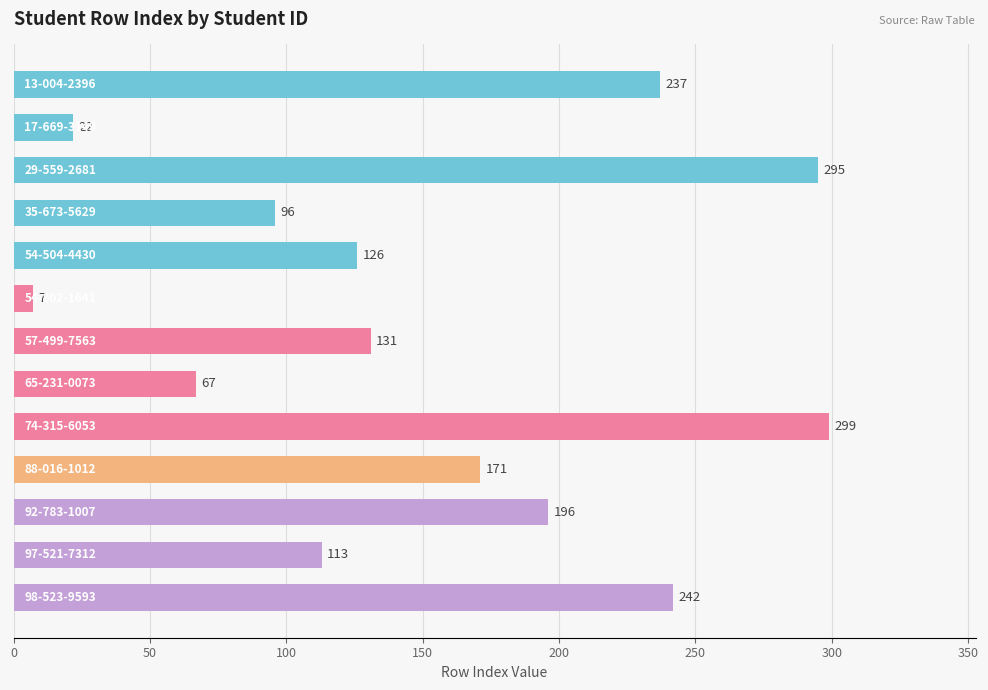

What is the difference between the maximum and minimum values?

292